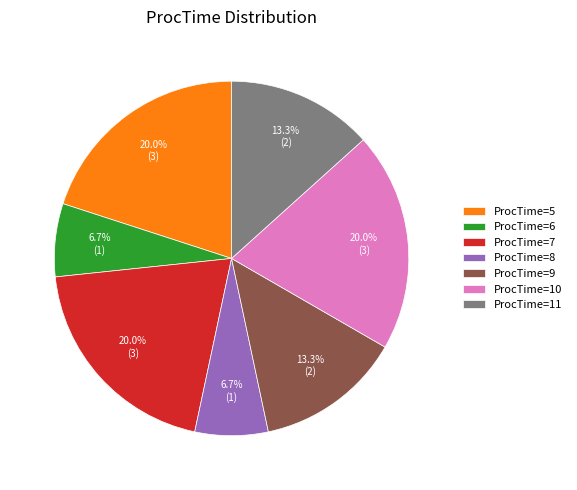

Is there a majority slice in this chart?

No